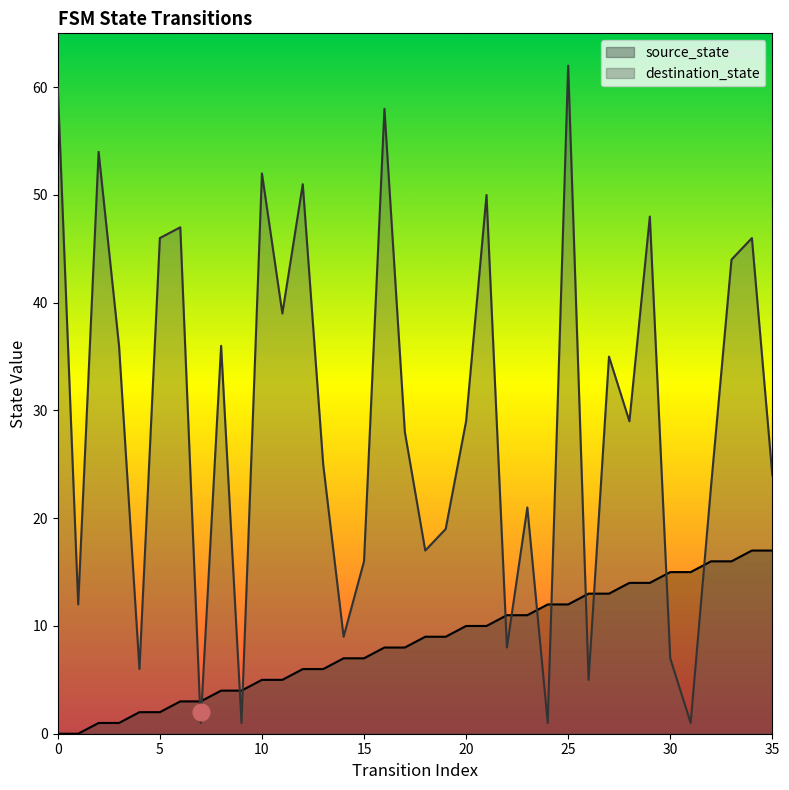

Which series has the largest total across all categories?

destination_state